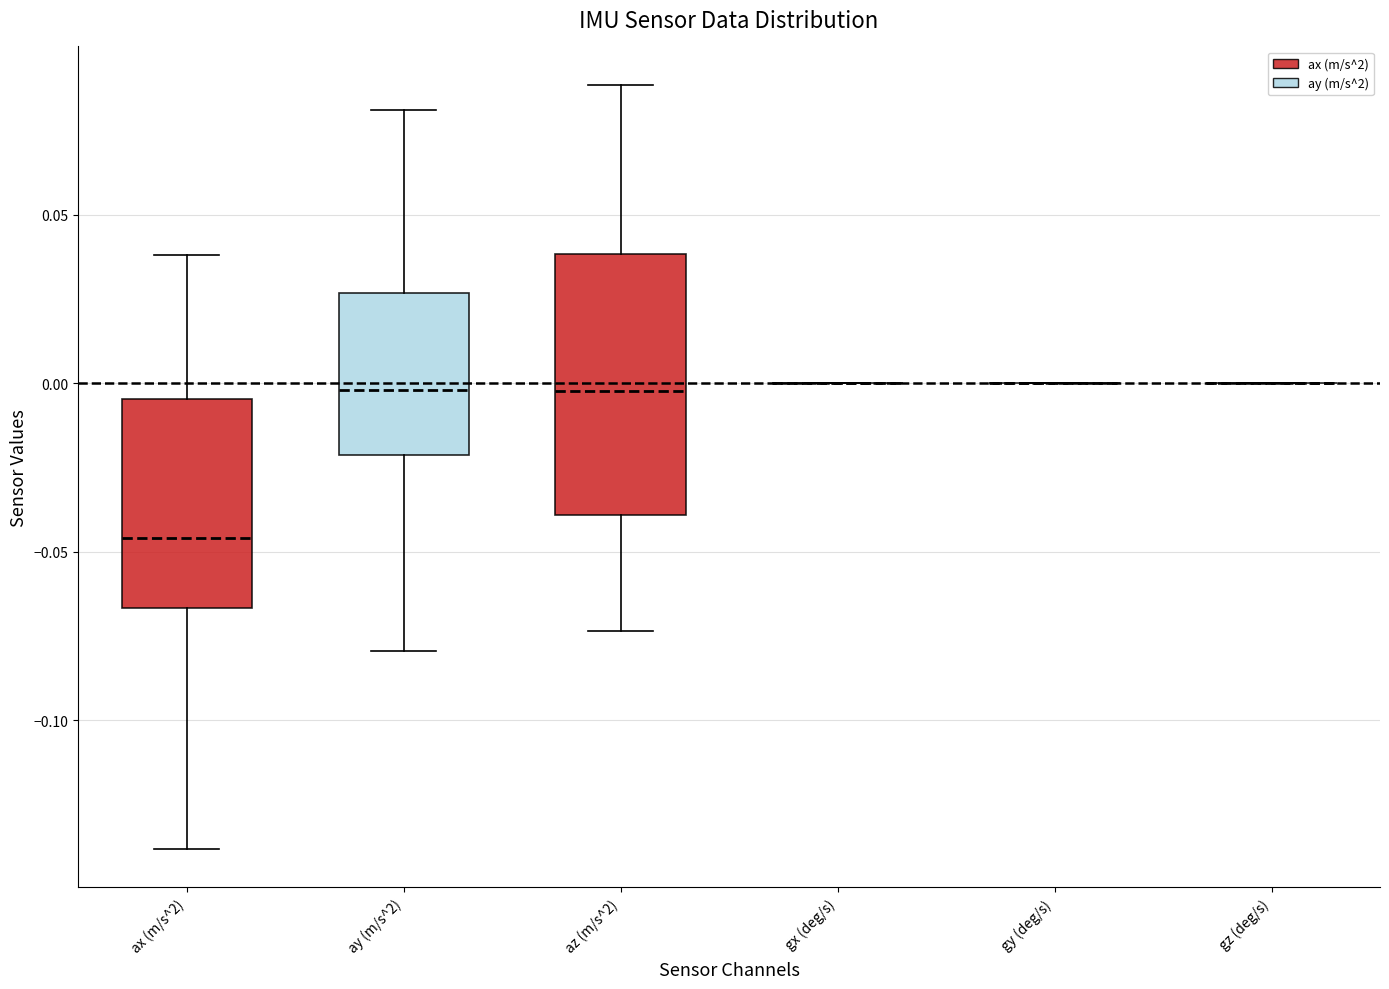

Where is the lower edge of the box for ay (m/s^2) on the y-axis? The values are not printed on the chart, so give them approximately, as read against the axis.

-0.020